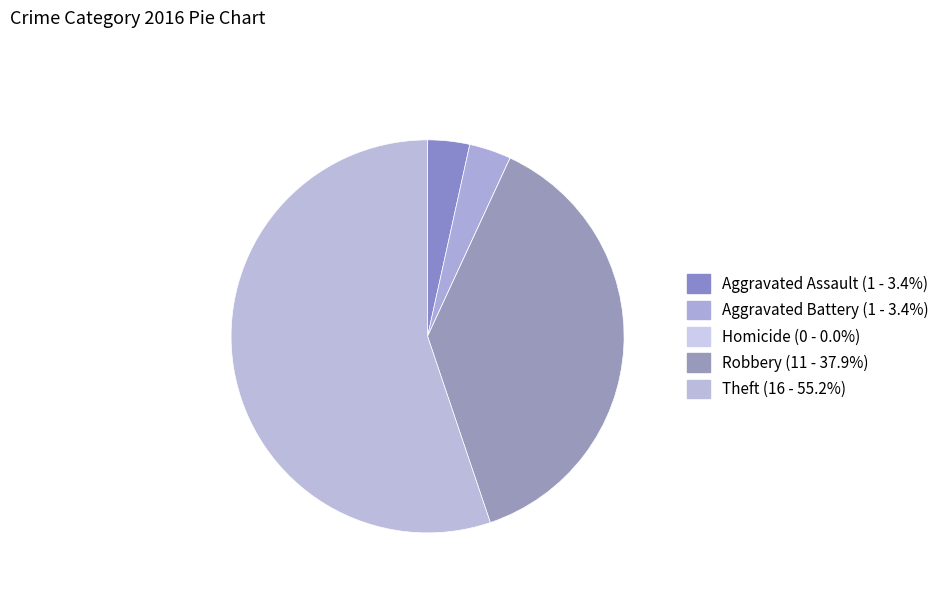

Combined, do Homicide and Theft account for over 50%?

Yes